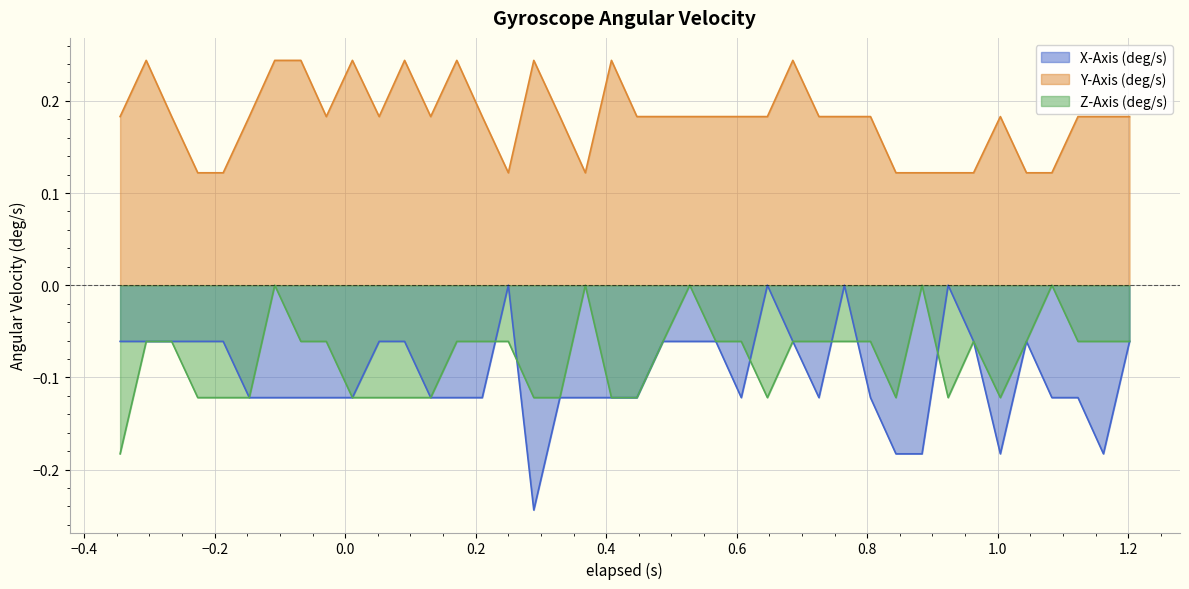

How many data points in Z-Axis (deg/s) are less than 0?

35